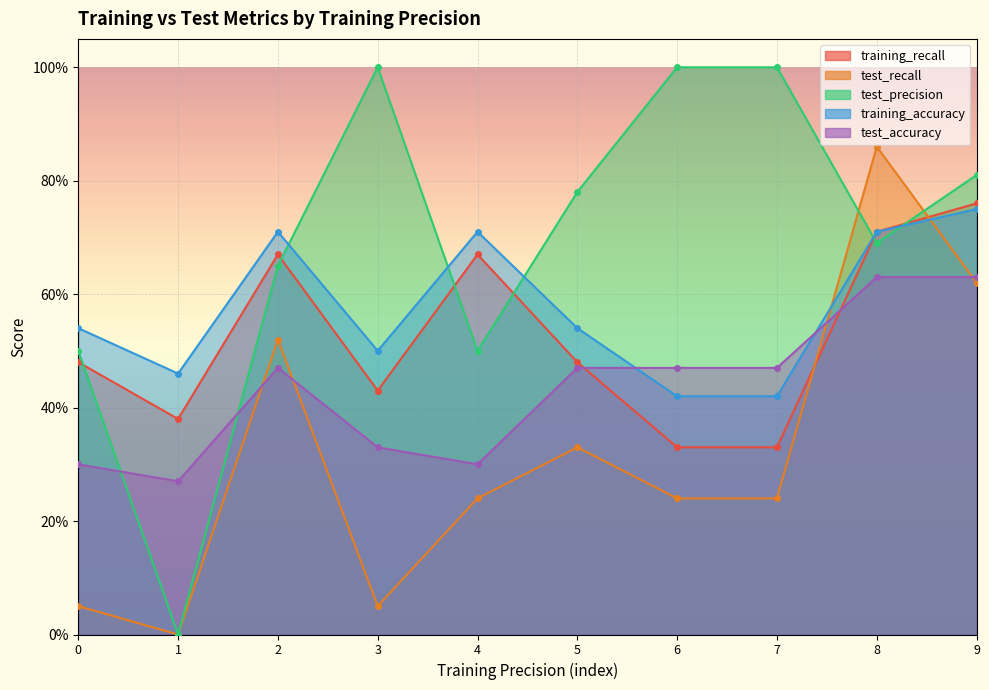

After their last crossing, which series has the higher values: test_precision or training_accuracy?

test_precision